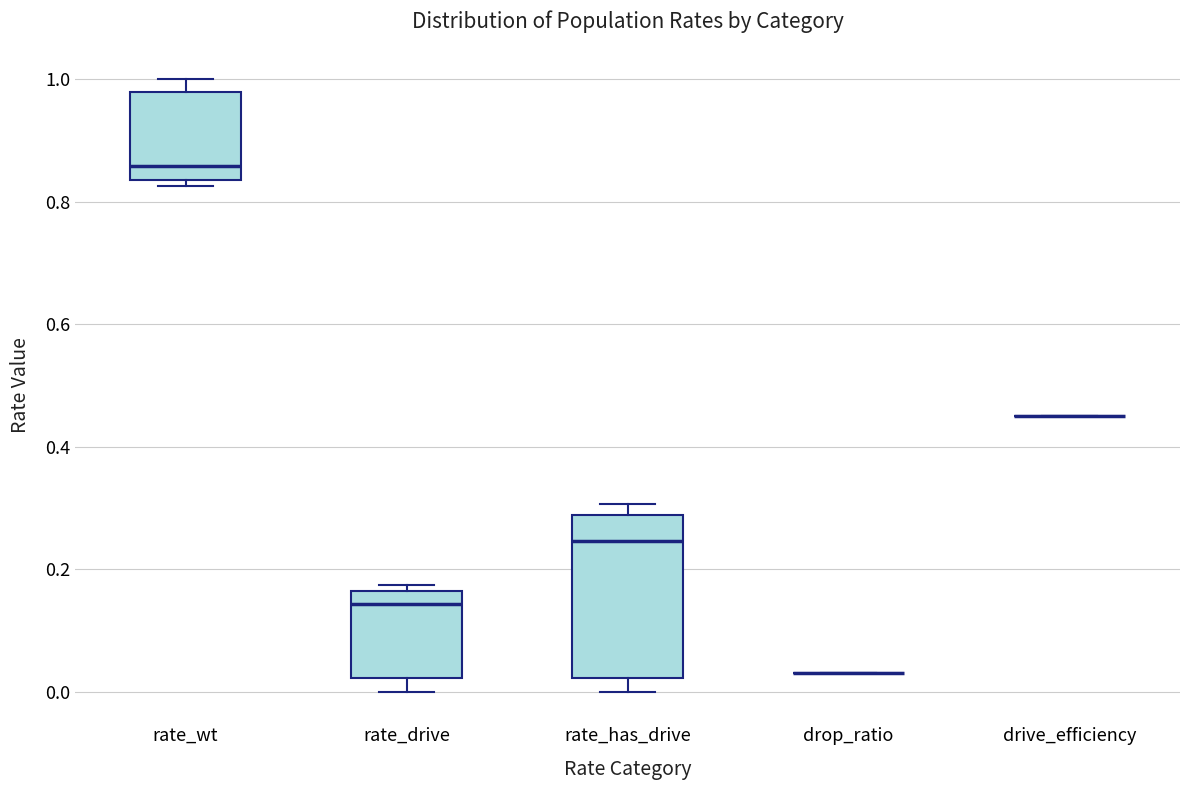

Which box is the tallest, from its lower edge to its upper edge?

rate_has_drive